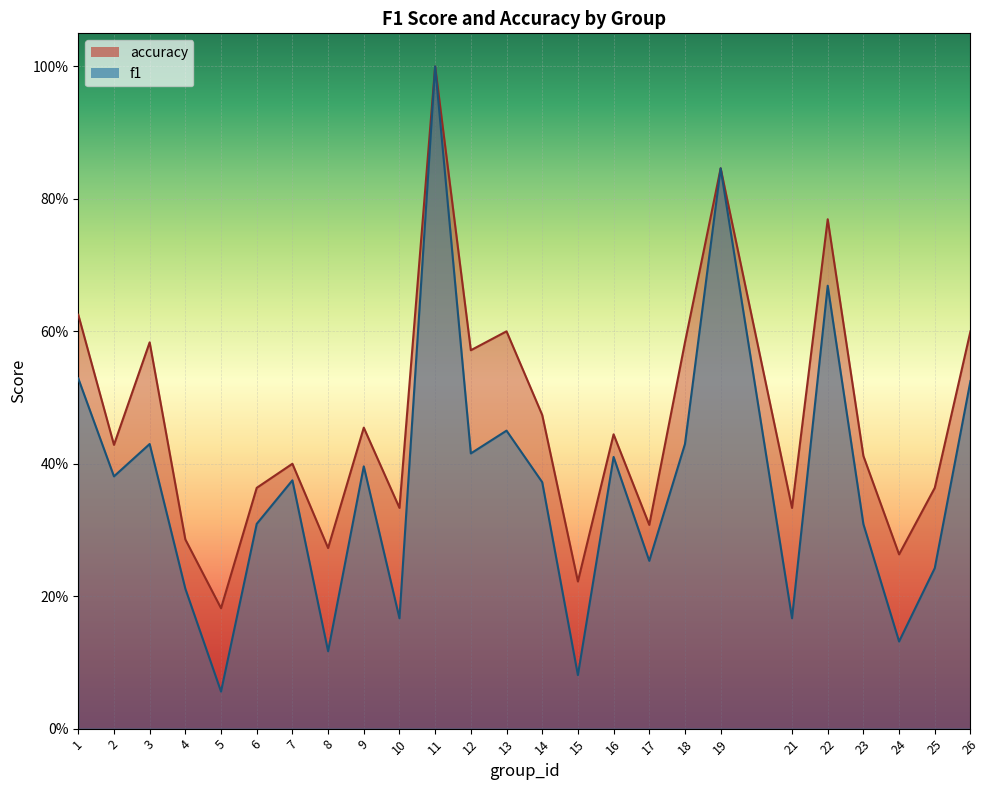

What is the value of the accuracy point at the 12th from the left?

0.6